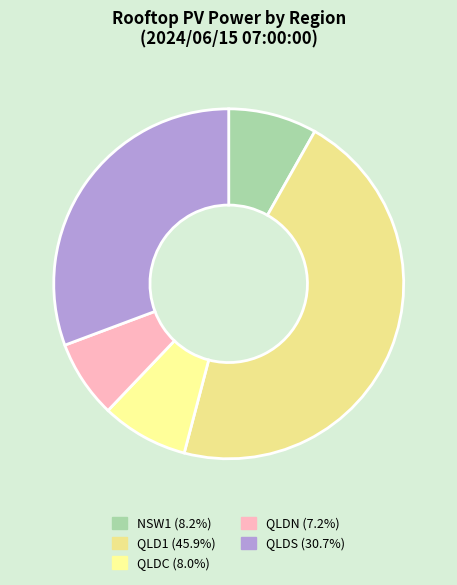

The QLD1 slice represents 46% of the pie. True or false?

True